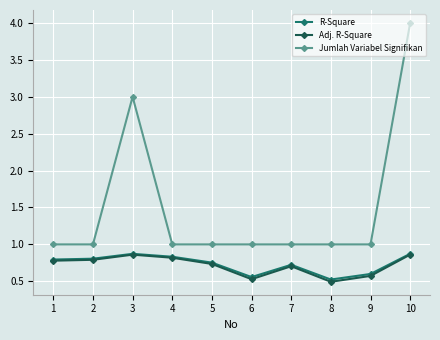

Where is the first local maximum for Jumlah Variabel Signifikan?

3